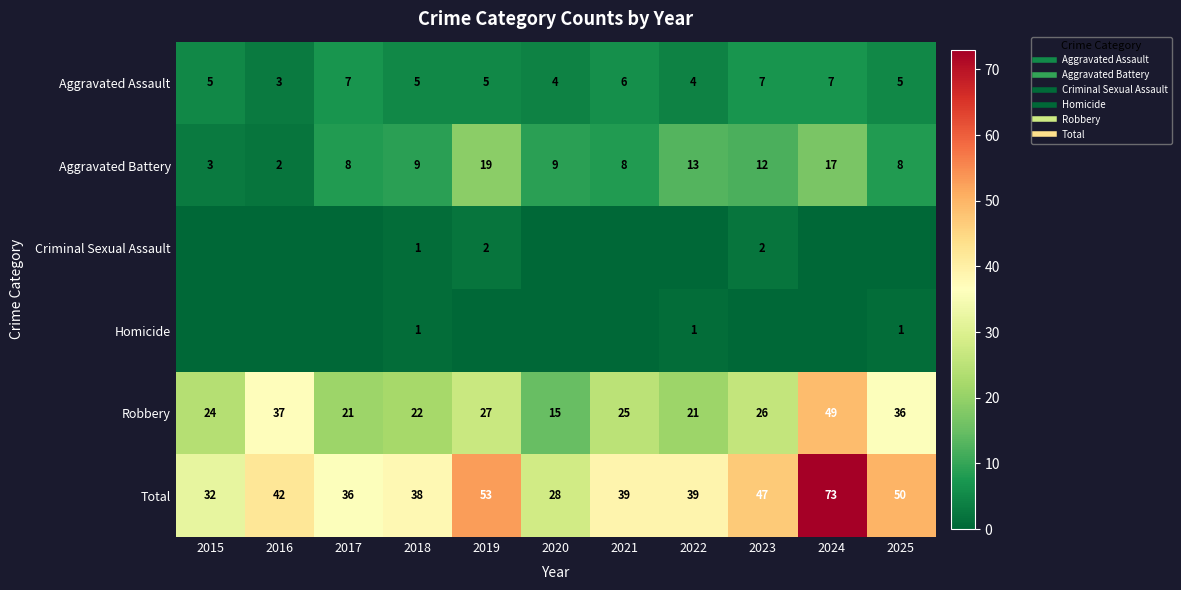

What is the sum of all Homicide values?

3